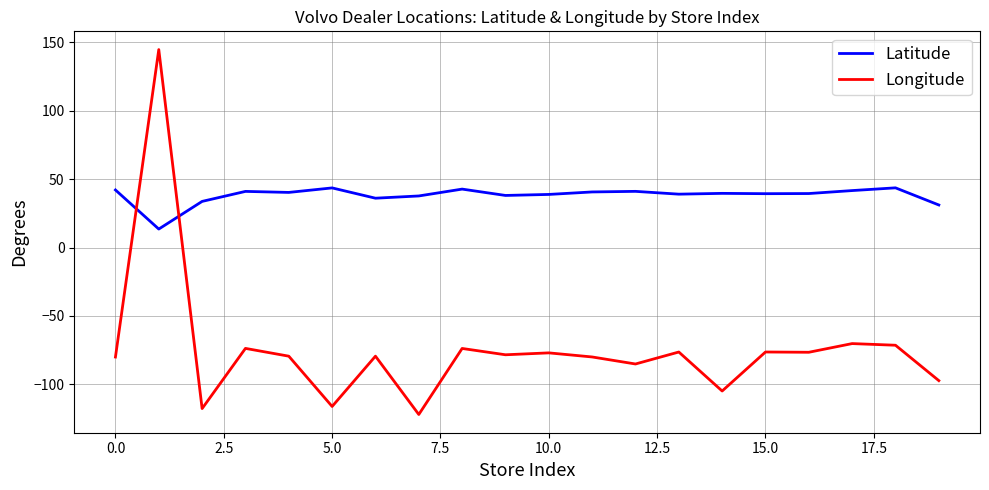

Which series has the widest spread of values?

Longitude